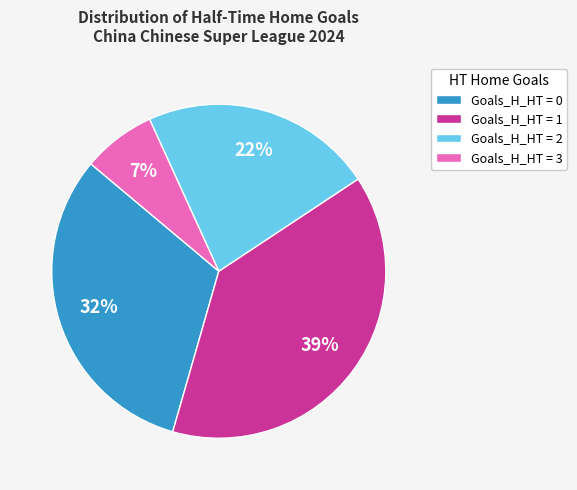

To the nearest percent, what portion does Goals_H_HT = 3 represent?

7%